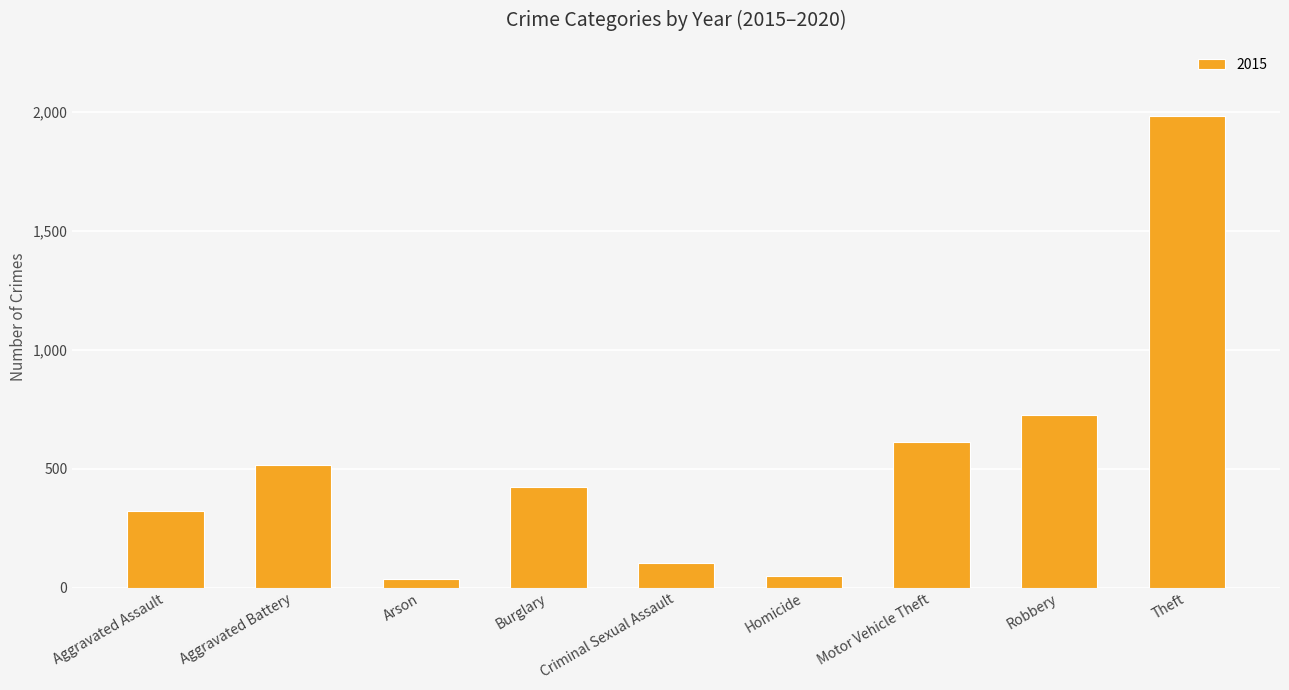

What is the change in value from Burglary to Criminal Sexual Assault?

-317